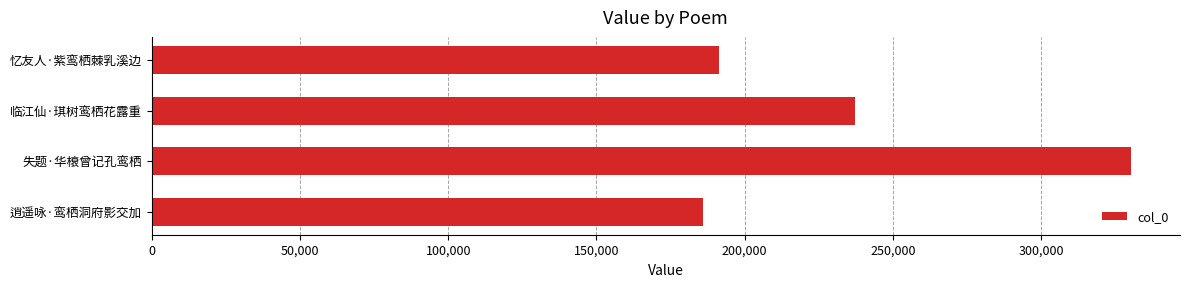

What is the difference between the maximum and minimum values?

144315